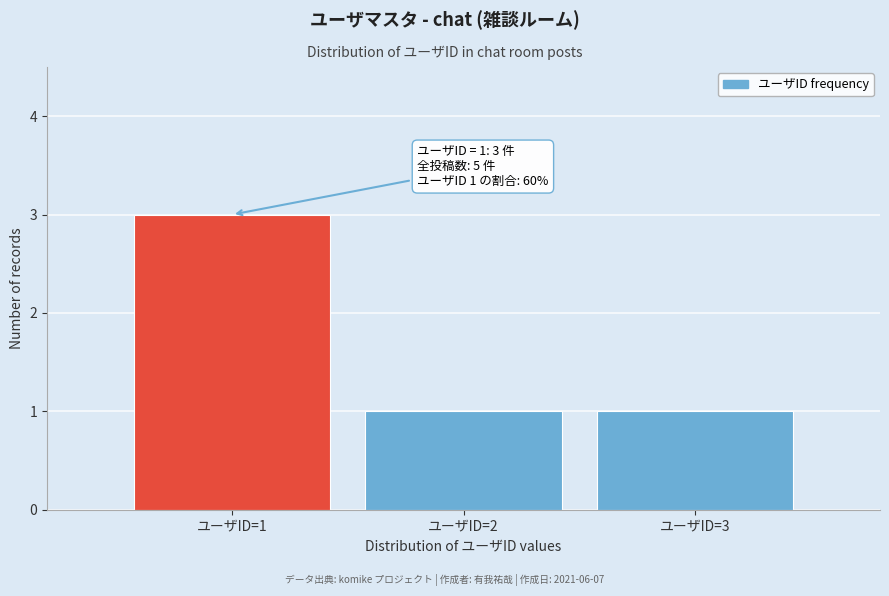

Reading left to right, list all the values displayed in this chart.

3	1	1